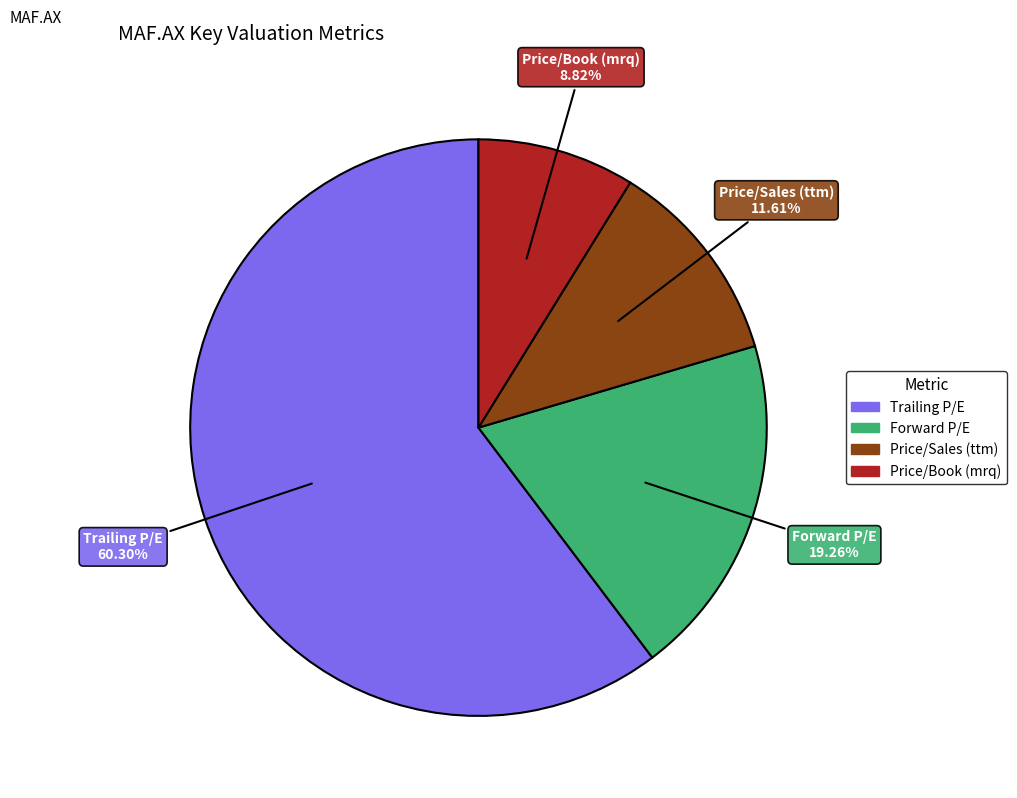

The Price/Sales (ttm) slice represents 23% of the pie. True or false?

False